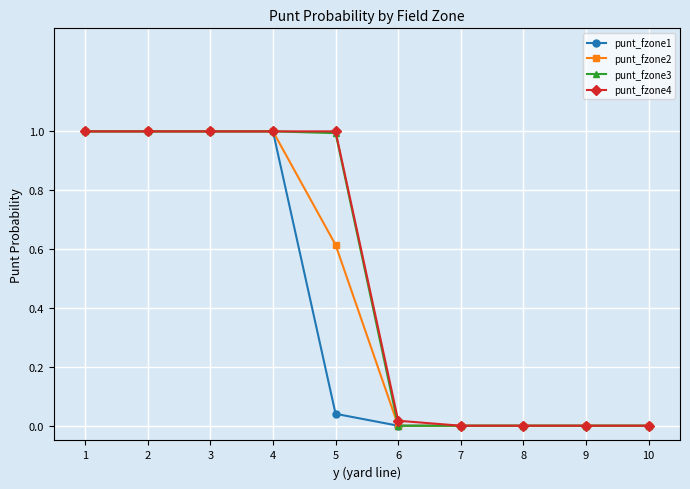

How many categories are shown in the chart?

10